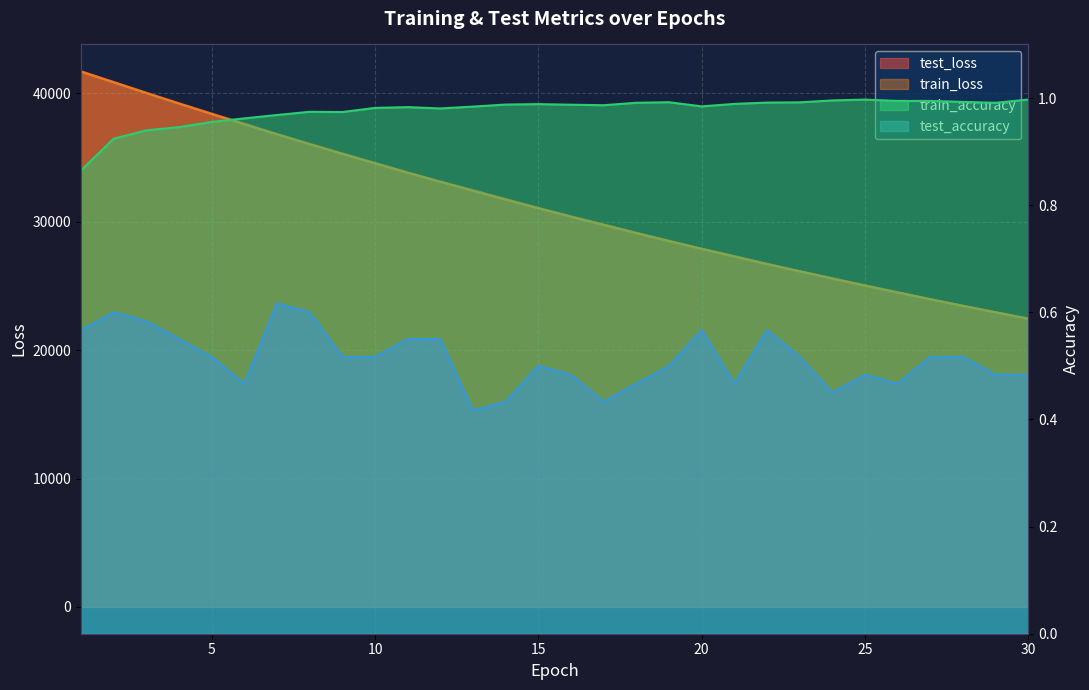

How many series are shown in this chart?

4